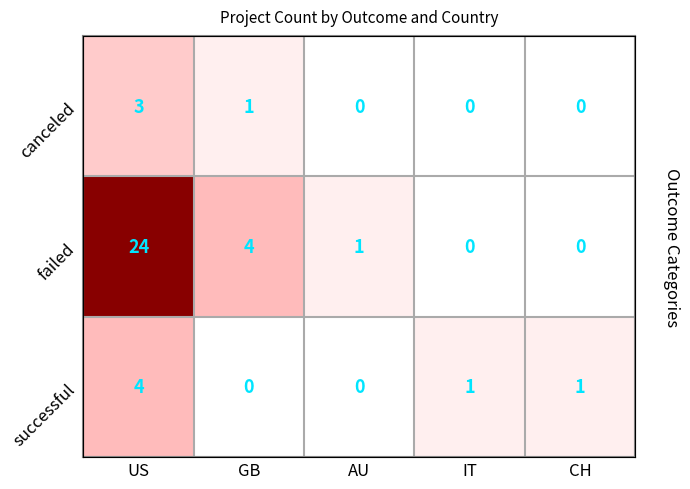

True or false: successful has a value of 1 at CH.

True